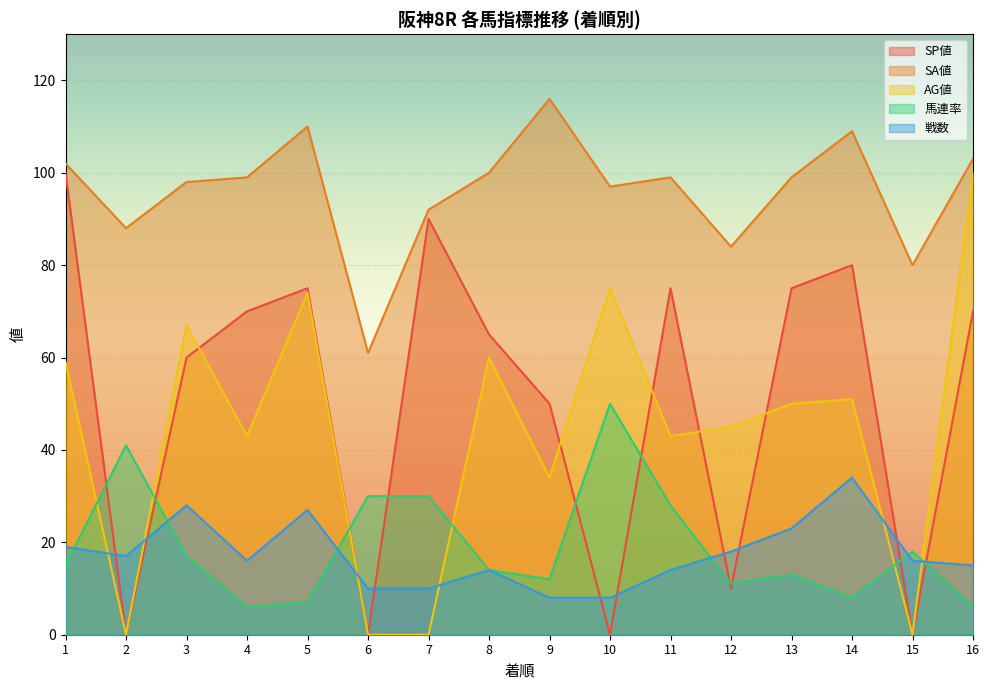

Read the SA値 value at 1.

102